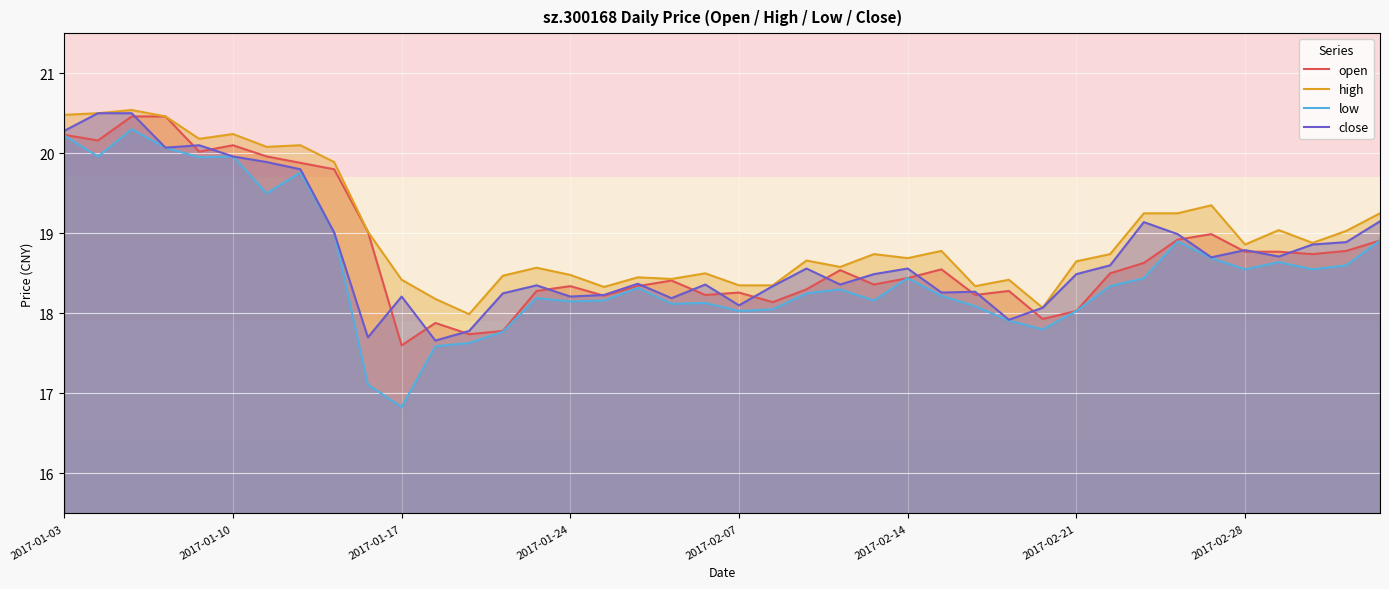

What is the lowest value of the open series?

17.6